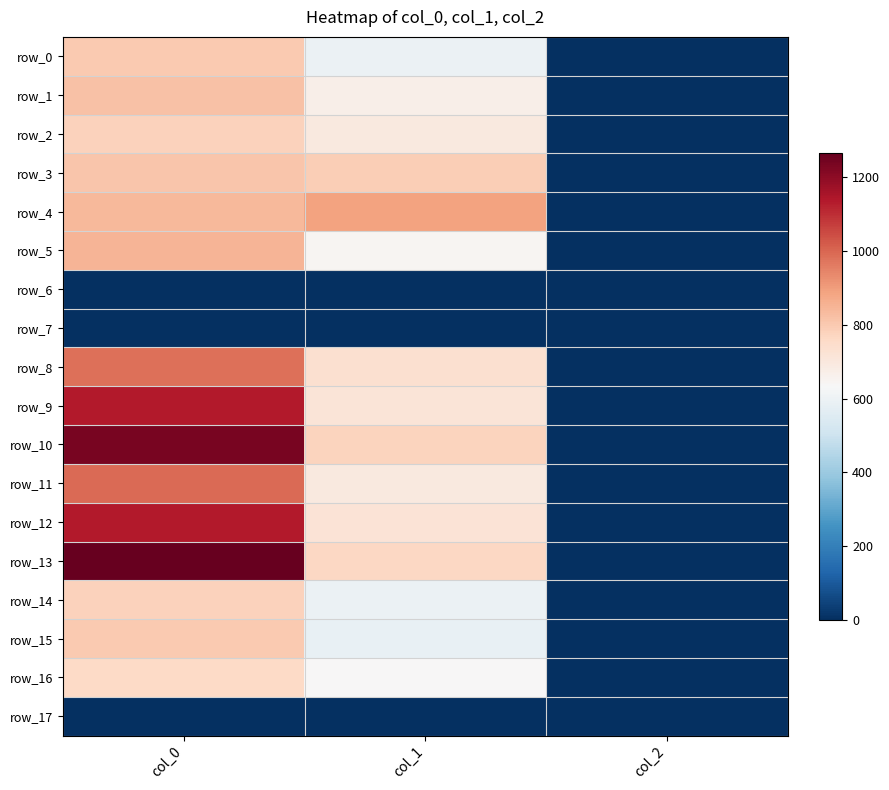

Count the row_1 values in the range 2 to 820.

3